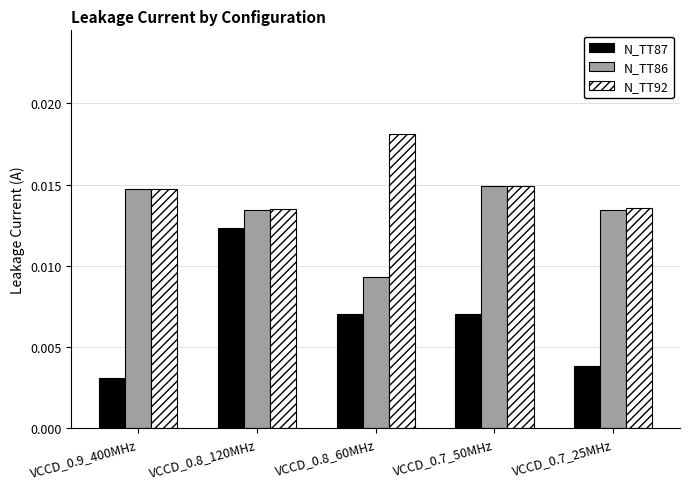

Which series has the largest total across all categories?

N_TT92